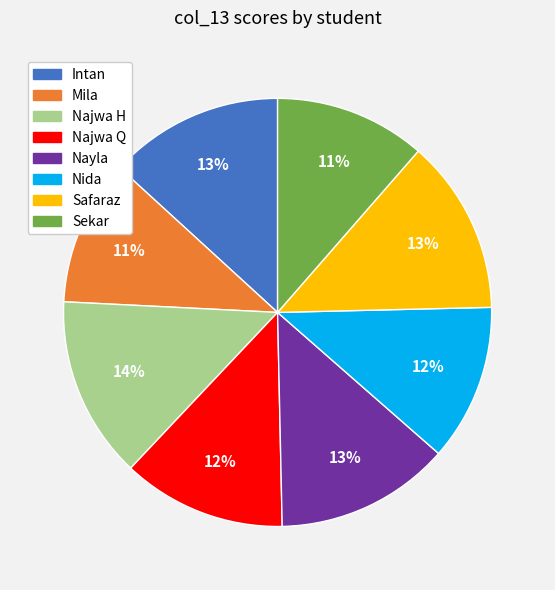

Is it true that Intan is 13% of the pie?

True